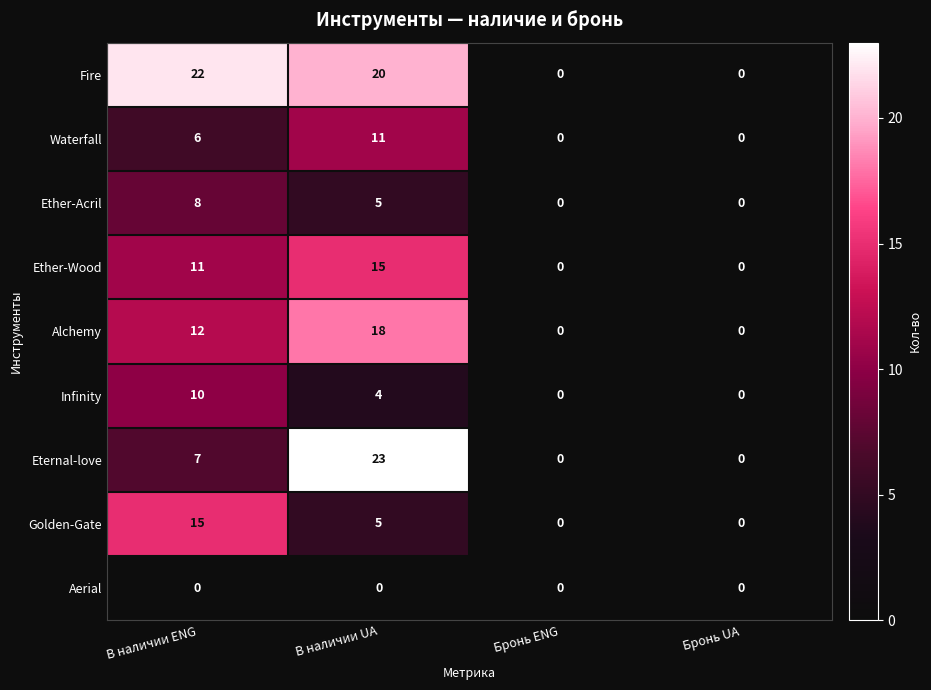

True or false: Ether-Wood has a value of 3 at В наличии UA.

False